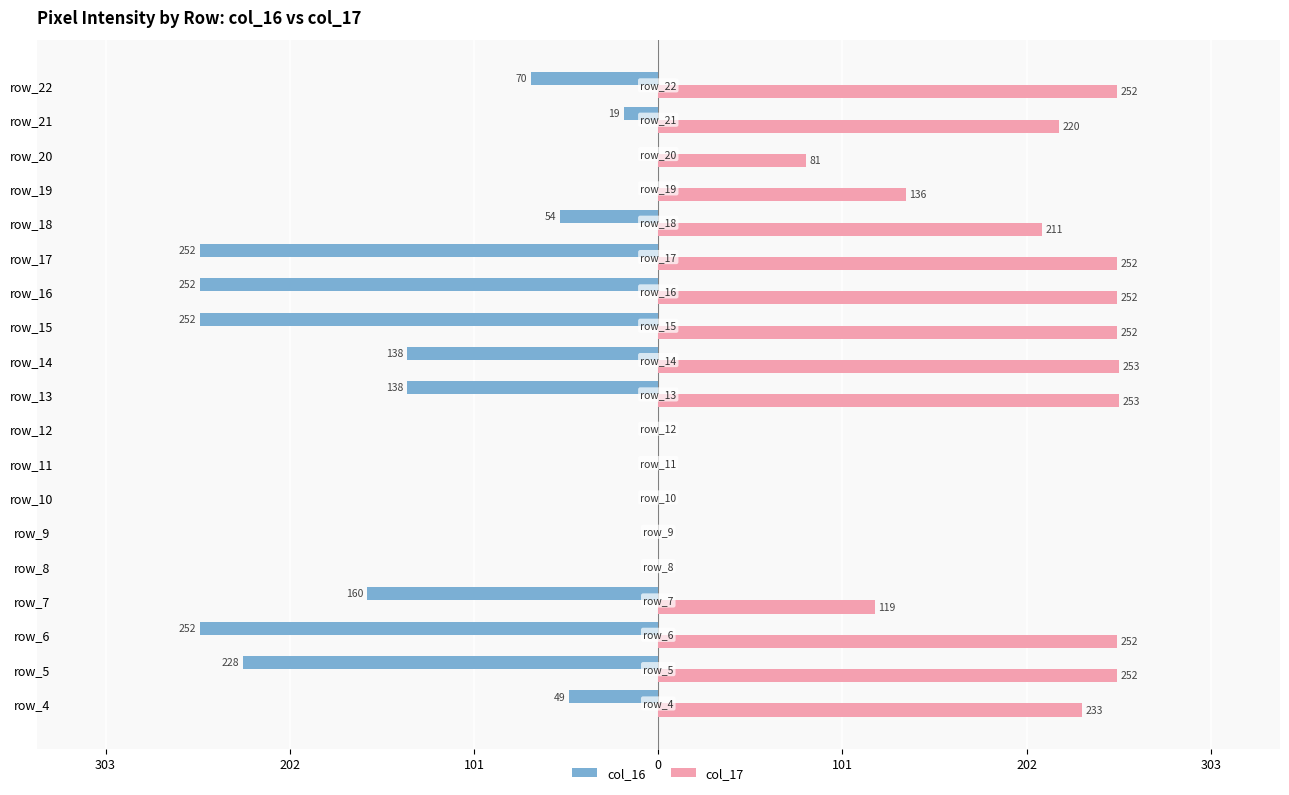

What are all the series names shown in the legend?

col_16, col_17